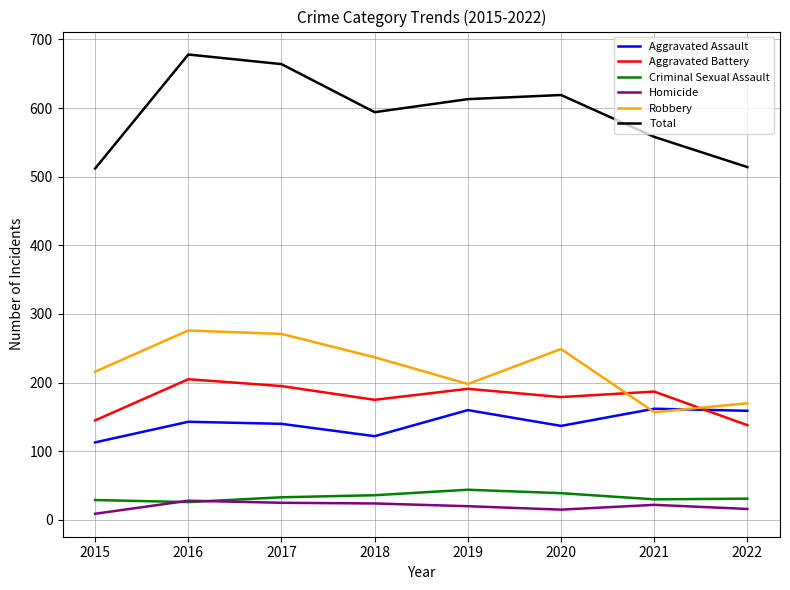

What is the difference between the highest and lowest values at 2015?

503